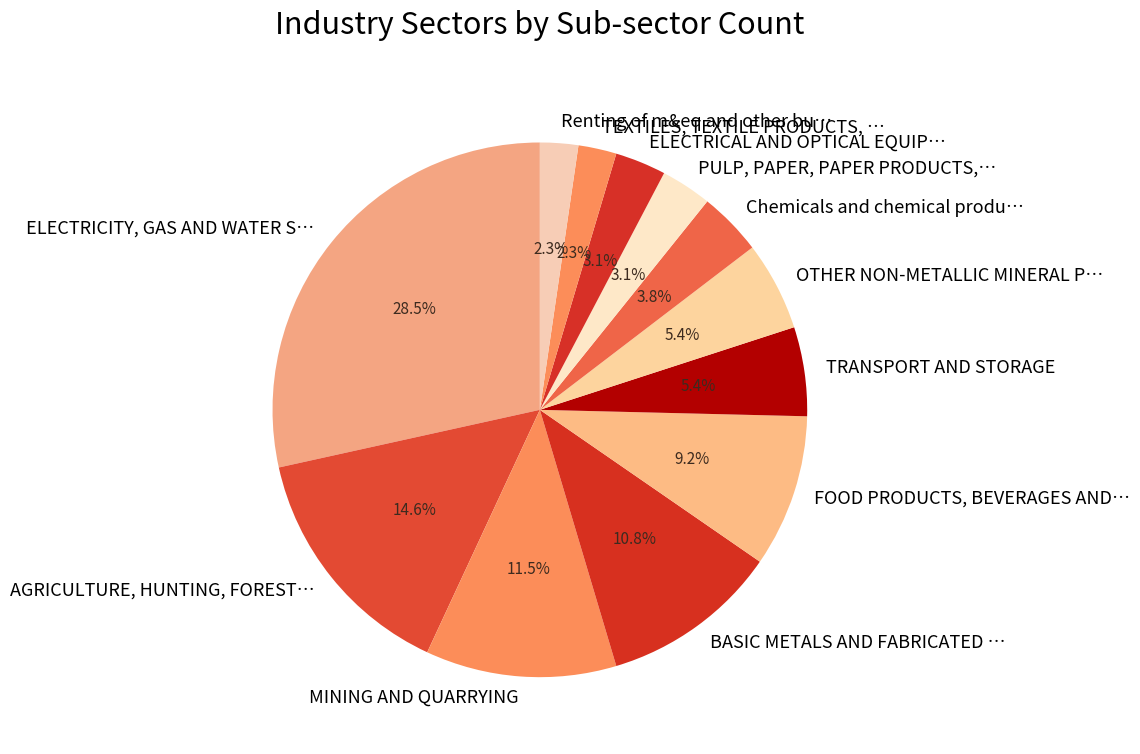

Does any single category account for the majority?

No